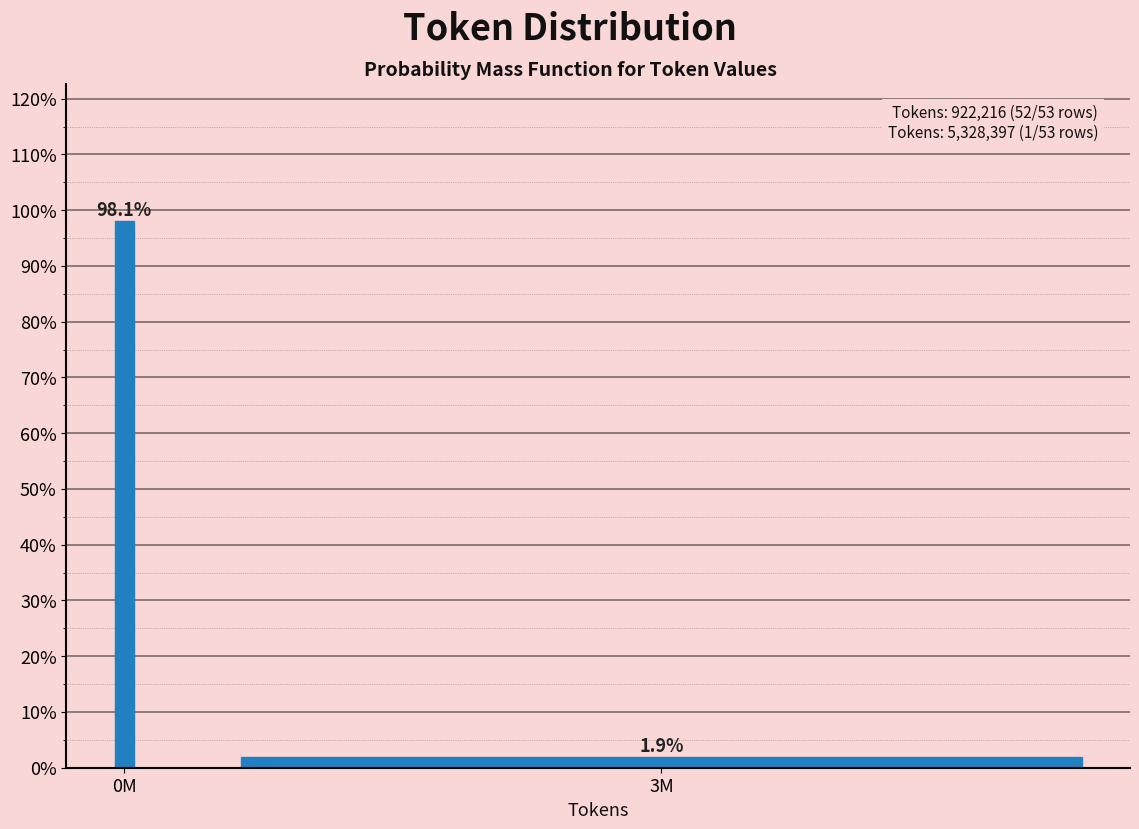

Reading right to left, extract all data points from this chart.

1.9	98.1